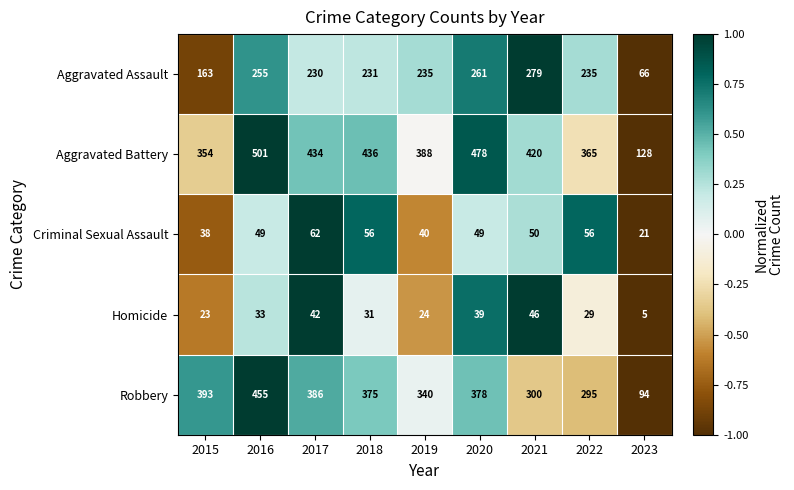

Which category has the highest value in the Aggravated Battery series?

2016